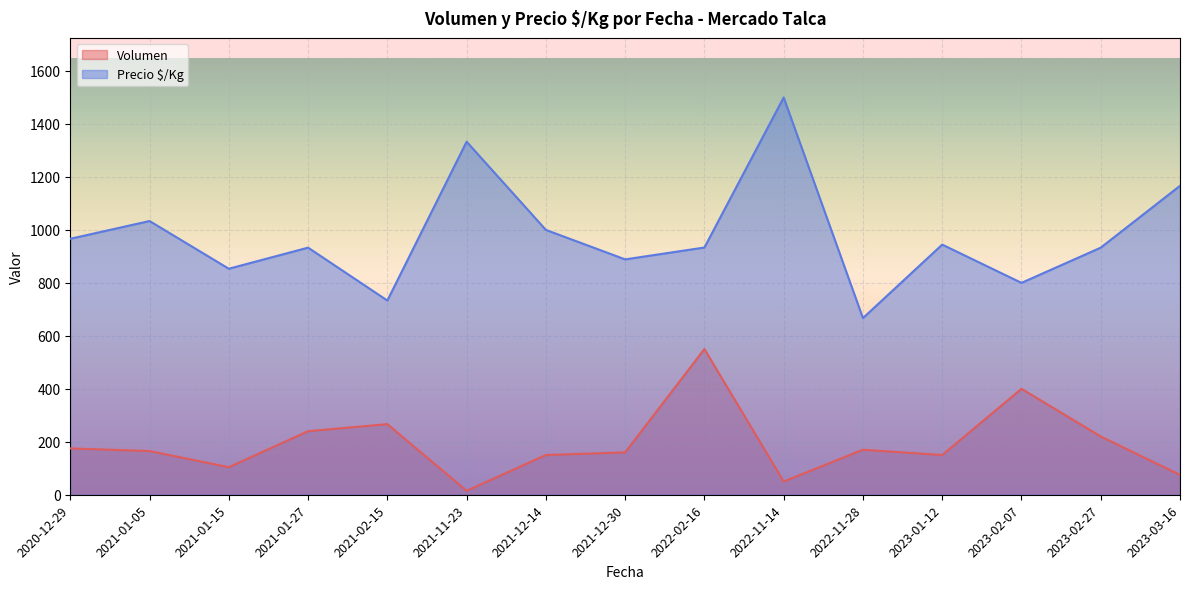

Which label corresponds to the smallest value in the chart?

2021-11-23